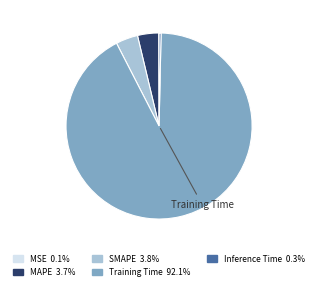

Between Training Time and Inference Time, which is larger?

Training Time